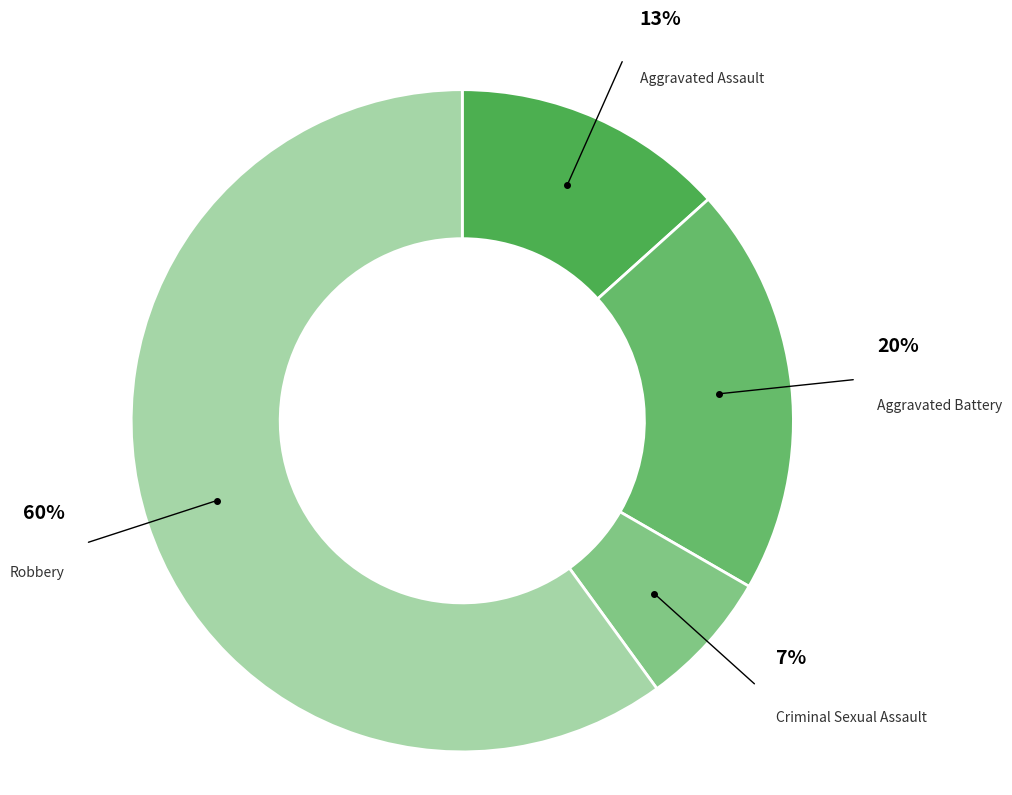

To the nearest percent, what portion does Criminal Sexual Assault represent?

7%